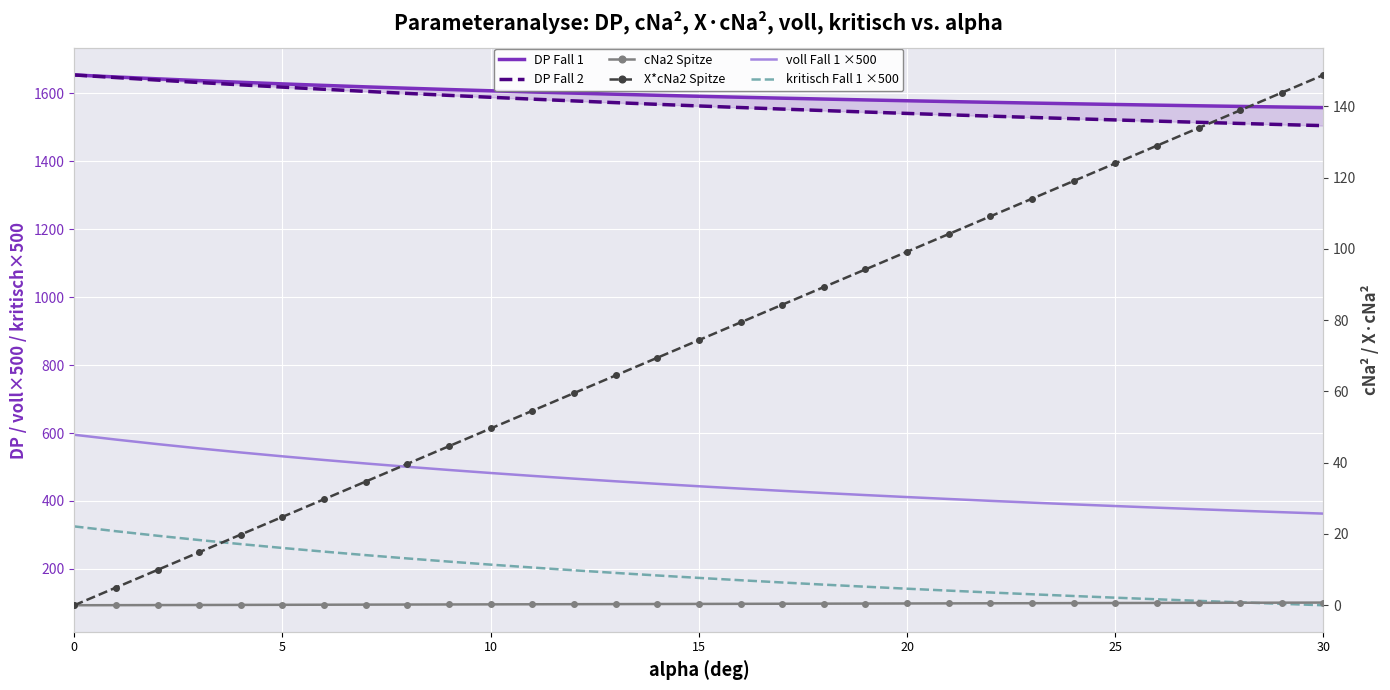

At how many categories does at least one series exceed 909?

31